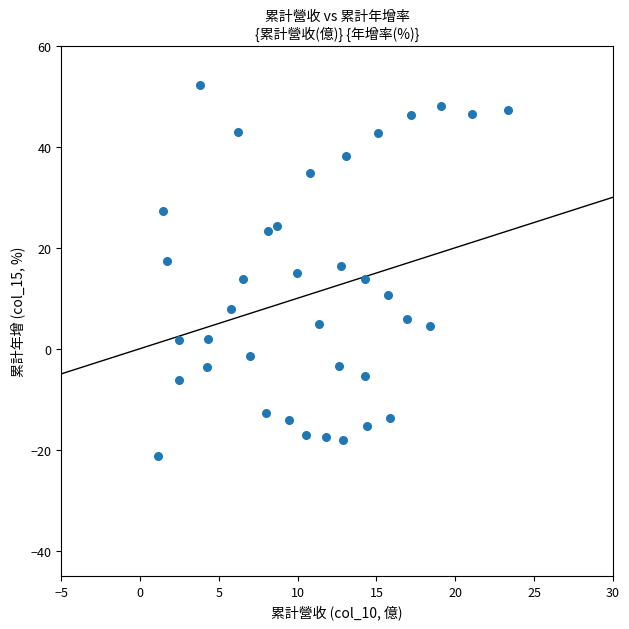

What is the range of X values (max minus min)?

22.2